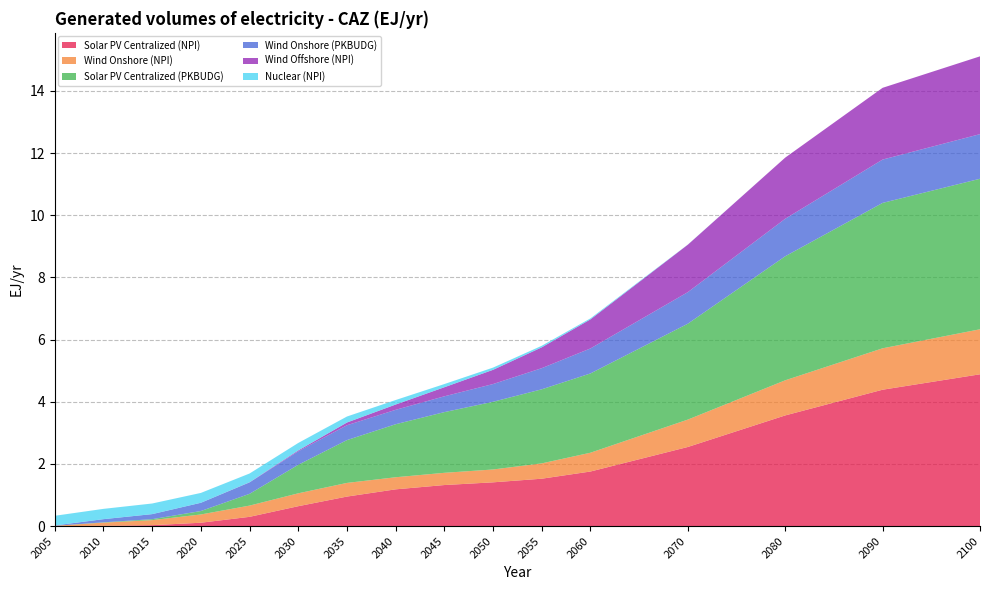

Reading left to right, list all the values displayed in this chart.

Solar PV Centralized (NPI): 0.0	0.0	0.0	0.1	0.3	0.6	1.0	1.2	1.3	1.4	1.5	1.8	2.5	3.6	4.4	4.9
Wind Onshore (NPI): 0.0	0.1	0.2	0.3	0.4	0.4	0.4	0.4	0.4	0.4	0.5	0.6	0.9	1.1	1.3	1.4
Solar PV Centralized (PKBUDG): 0.0	0.0	0.0	0.1	0.4	0.9	1.4	1.7	2.0	2.2	2.4	2.6	3.1	4.0	4.7	4.8
Wind Onshore (PKBUDG): 0.0	0.1	0.2	0.3	0.4	0.4	0.5	0.5	0.5	0.6	0.7	0.8	1.0	1.2	1.4	1.4
Wind Offshore (NPI): 0.0	0.0	0.0	0.0	0.0	0.0	0.1	0.2	0.3	0.5	0.7	0.9	1.5	2.0	2.3	2.5
Nuclear (NPI): 0.3	0.3	0.3	0.3	0.3	0.2	0.2	0.1	0.1	0.1	0.1	0.0	0.0	0.0	0.0	0.0